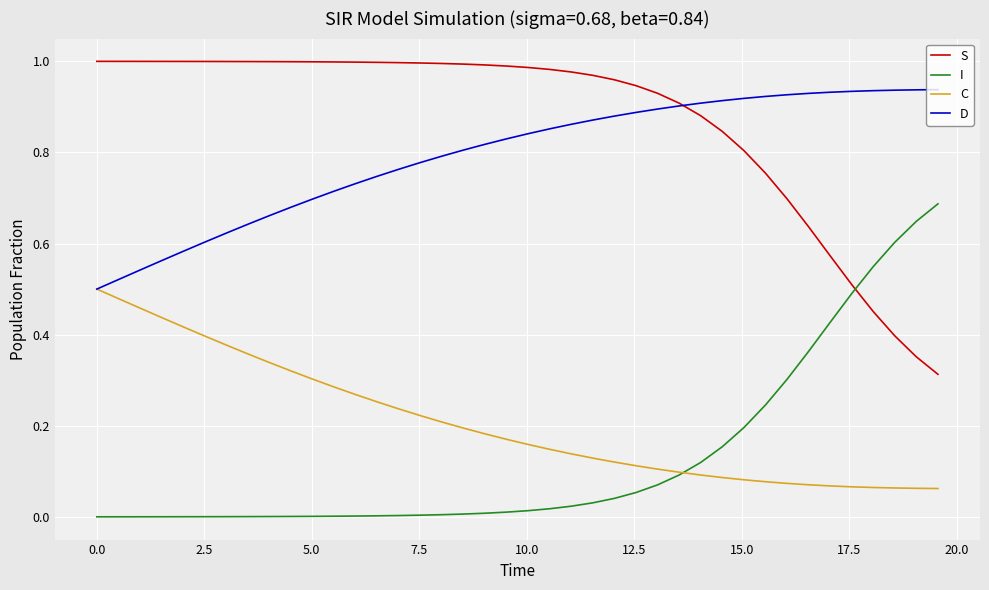

How many intersections are there between I and S?

1